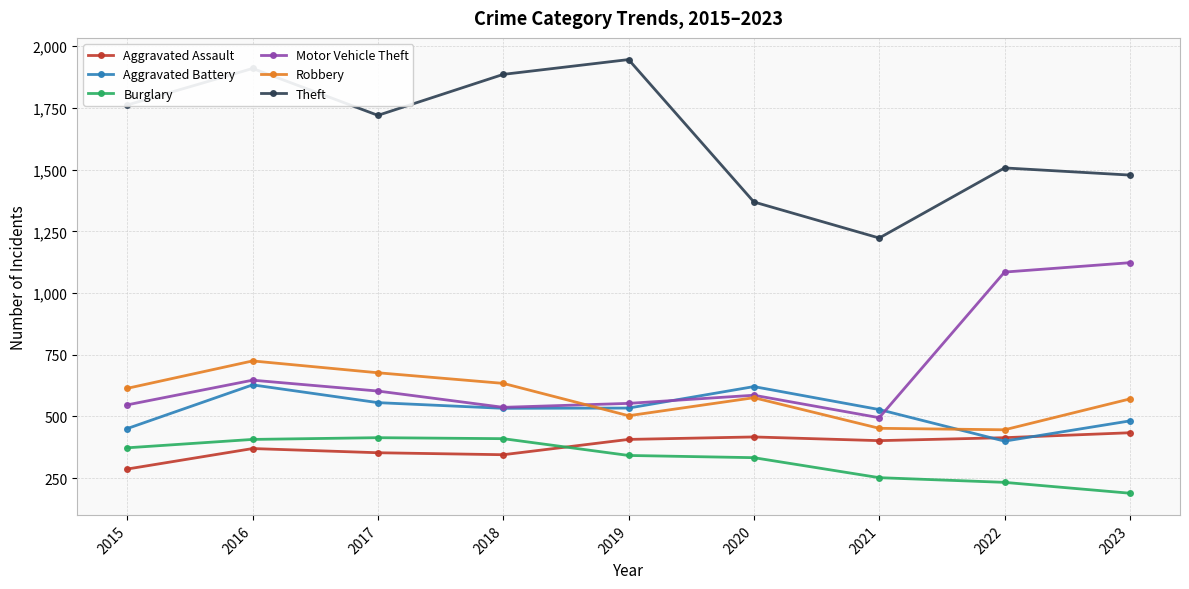

What is the total value across all series at 2017?

4323